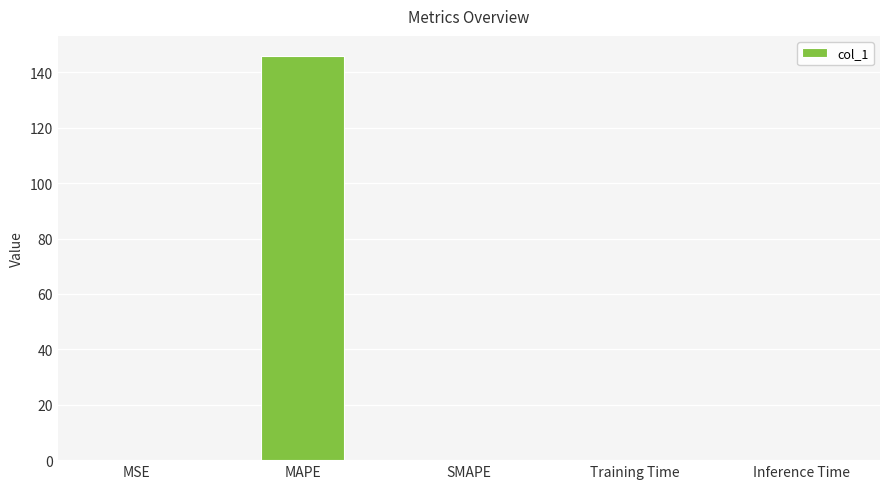

What is the difference between the values at SMAPE and MAPE?

145.9